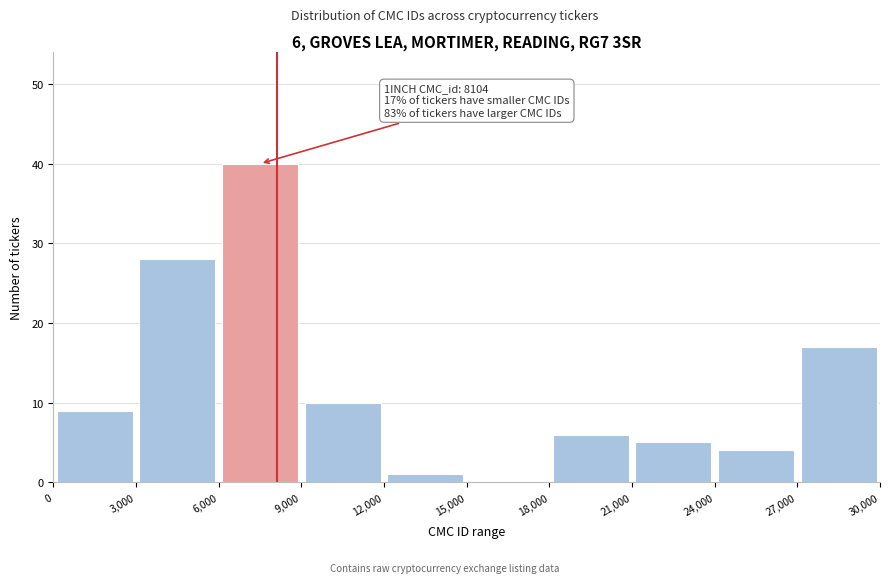

Which range on the x-axis has the tallest bar?

6,000 to 9,000